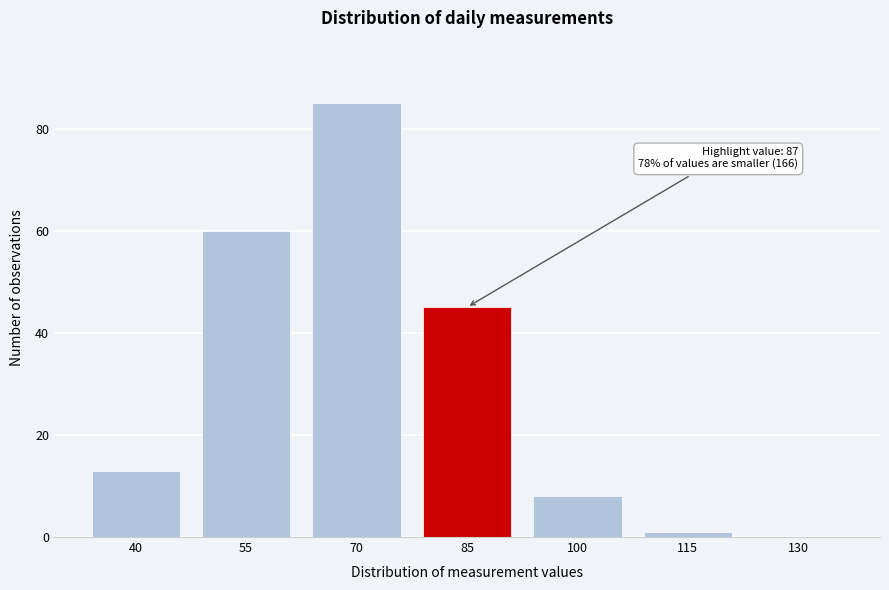

Reading left to right, transcribe all the data shown in this chart.

40=13	55=60	70=85	85=45	100=8	115=1	130=0